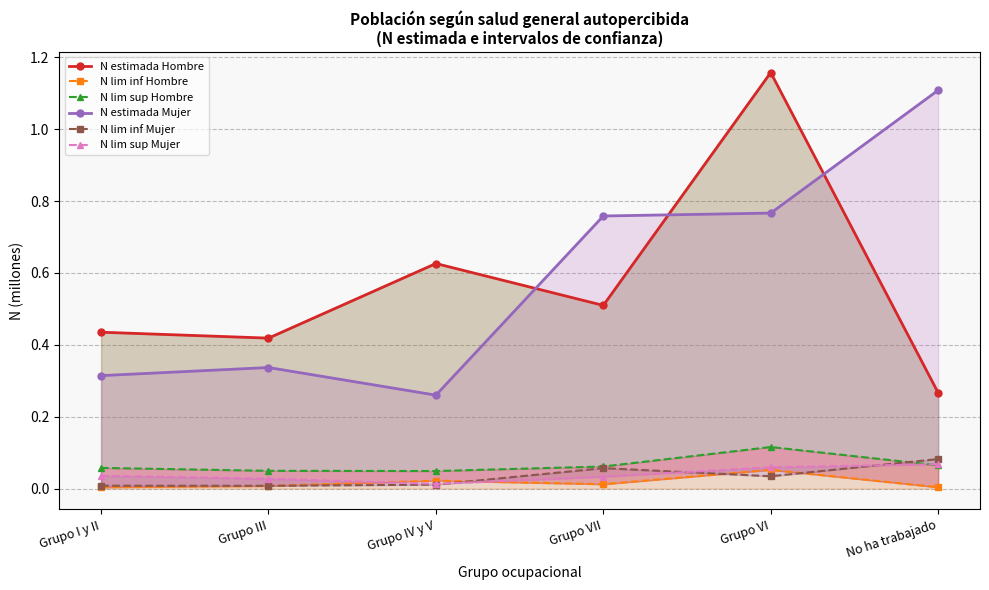

How many categories are shown in the chart?

6